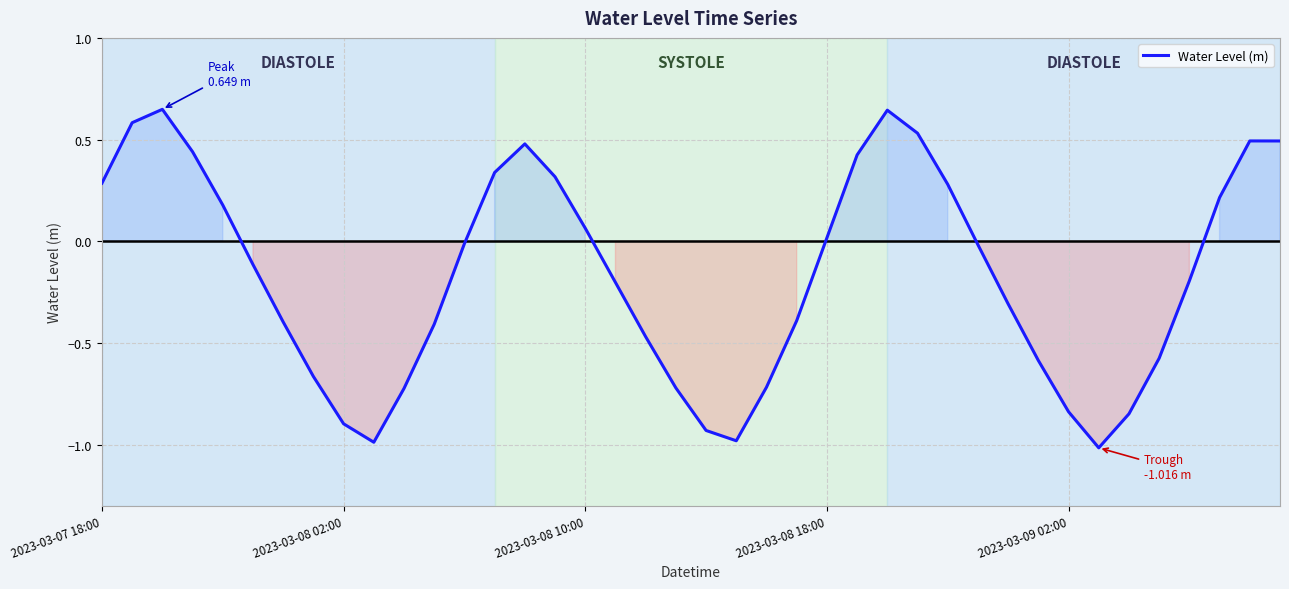

What is the minimum value shown in the chart?

-1.0